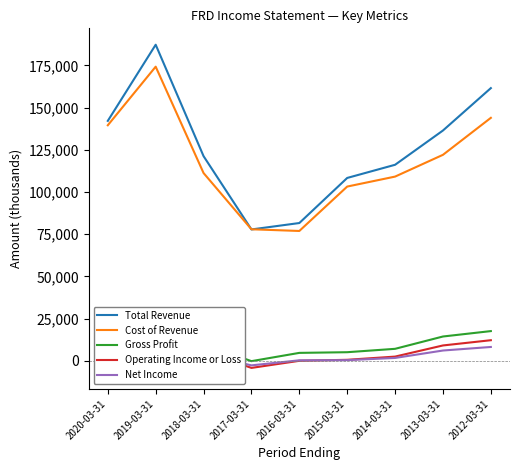

The value of Net Income at 2012-03-31 is 8200. True or false?

True